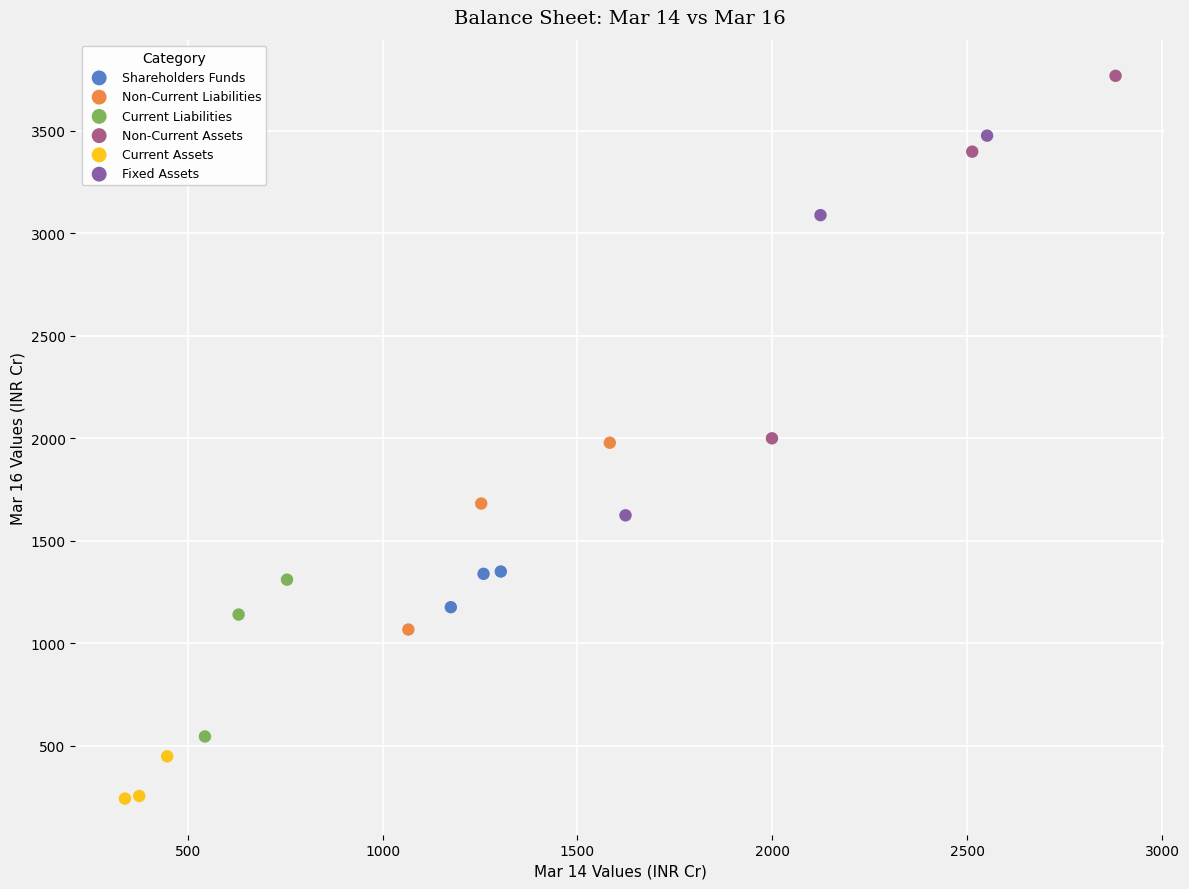

What are all the series names shown in the legend?

Shareholders Funds, Non-Current Liabilities, Current Liabilities, Non-Current Assets, Current Assets, Fixed Assets